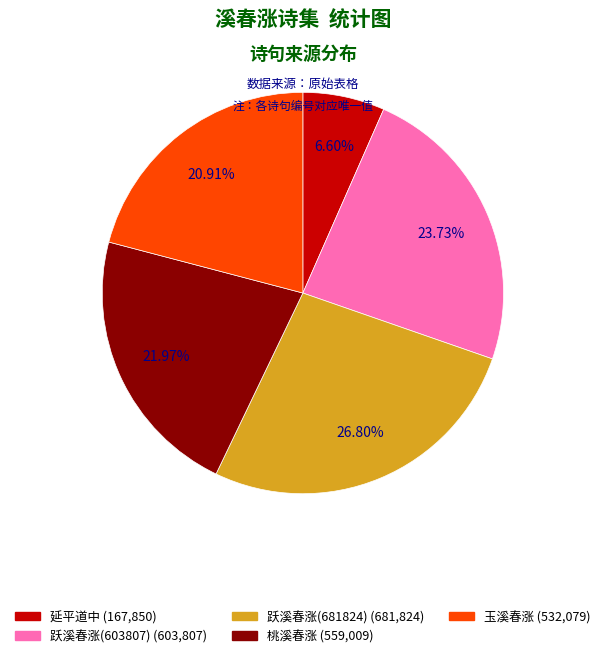

Is it true that 和镛州八景有序 其三 桃溪春涨 is 32% of the pie?

False